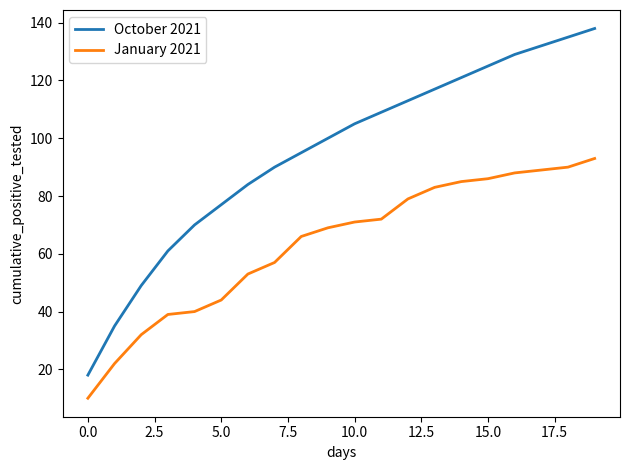

True or false: January 2021 and October 2021 intersect in this chart.

False